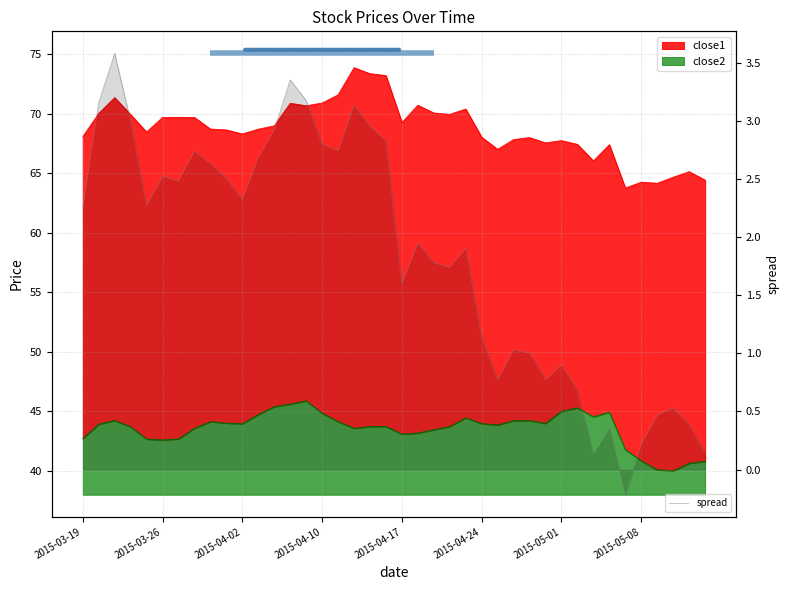

How many points are higher than both their immediate neighbors (excluding endpoints)?

11